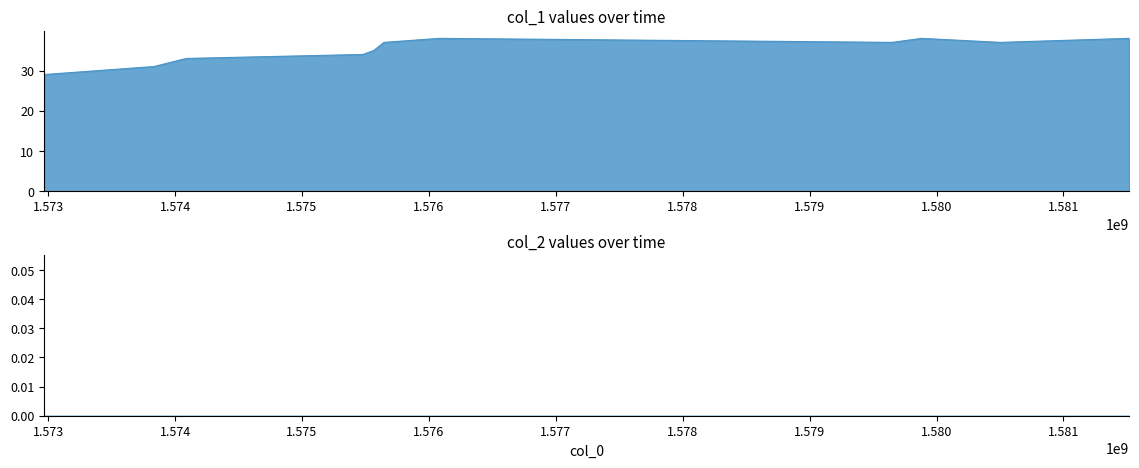

The chart shows a value of 52 at 1573834621. True or false?

False